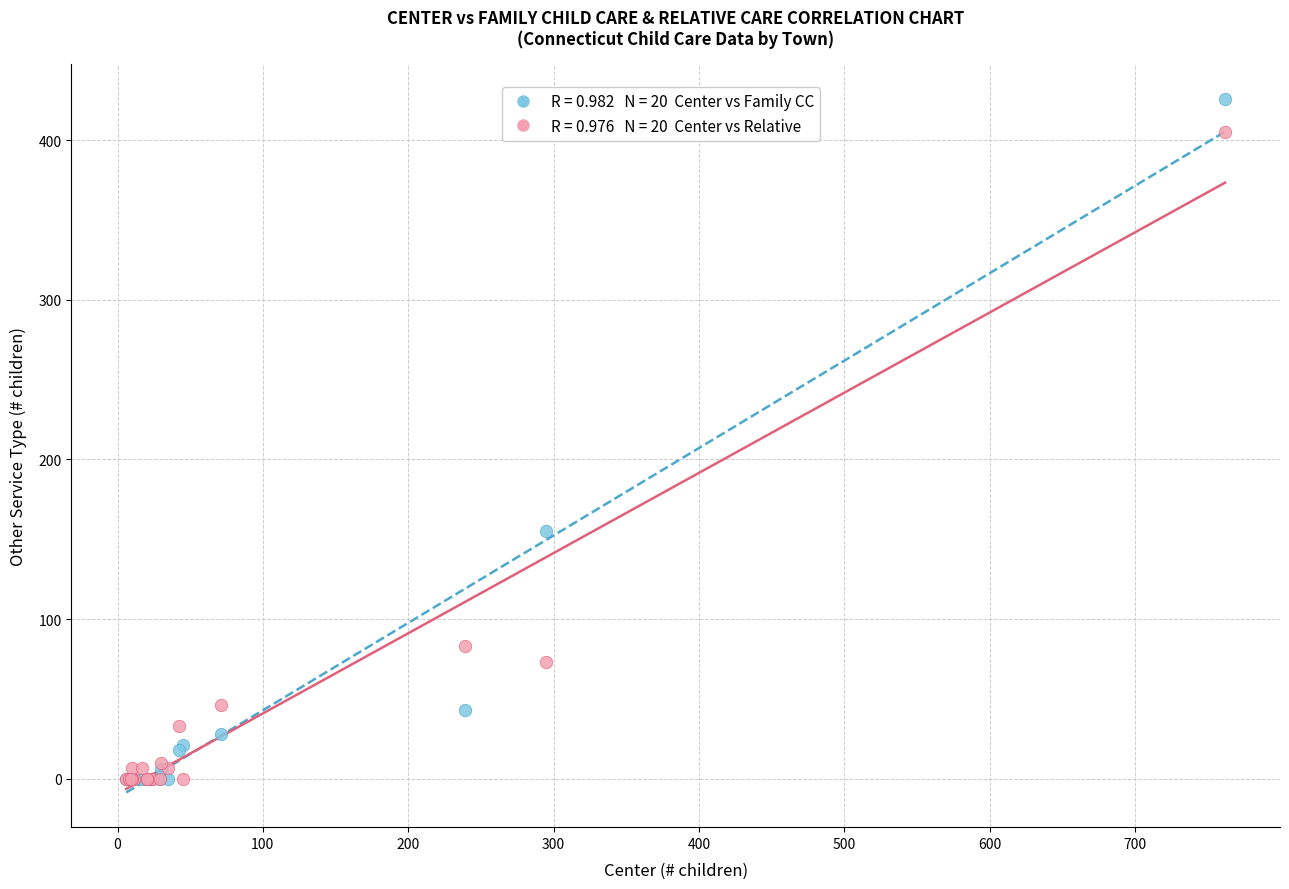

Across all series, what Y value is closest to 213?

155